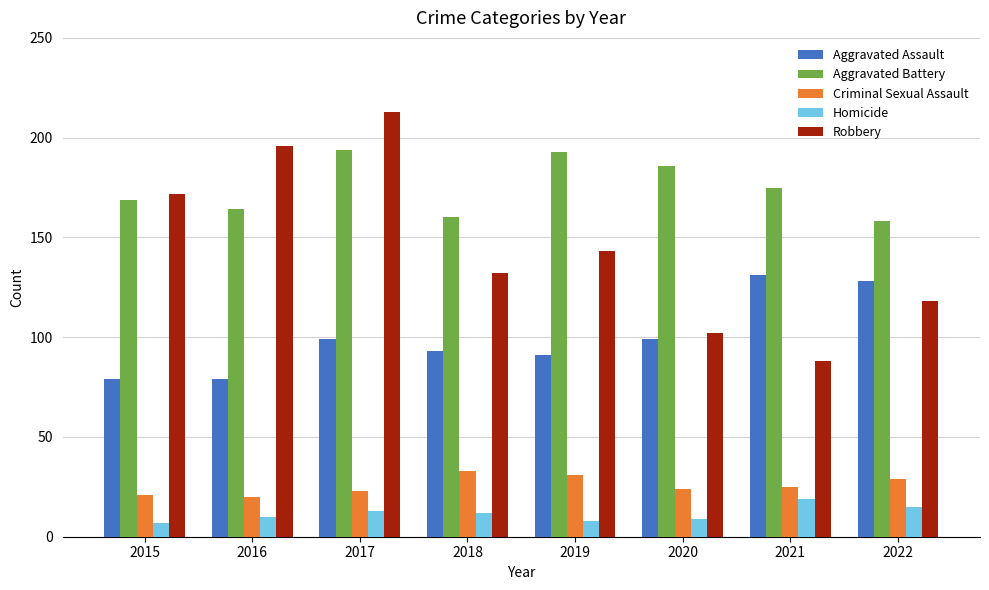

What is the difference between the maximum and minimum values in the Homicide series?

12